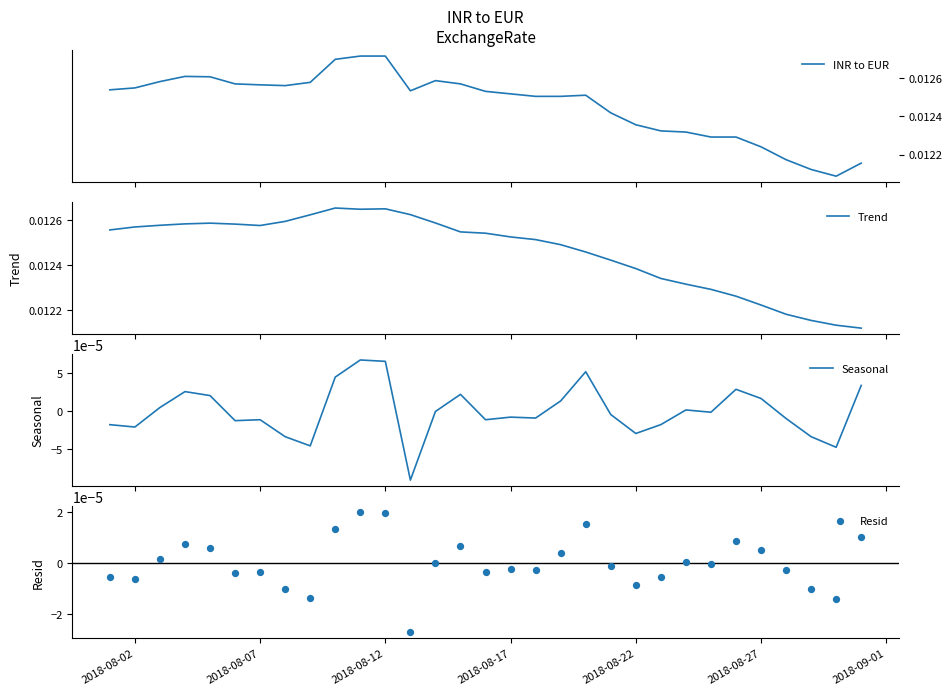

Which series has the largest total across all categories?

Trend